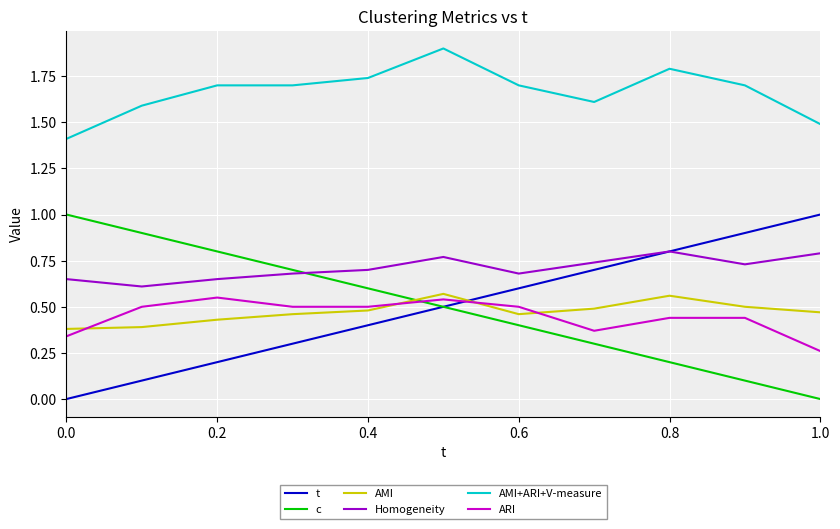

Is the value of c at 0.4 greater than the value of AMI+ARI+V-measure at 0.8?

No